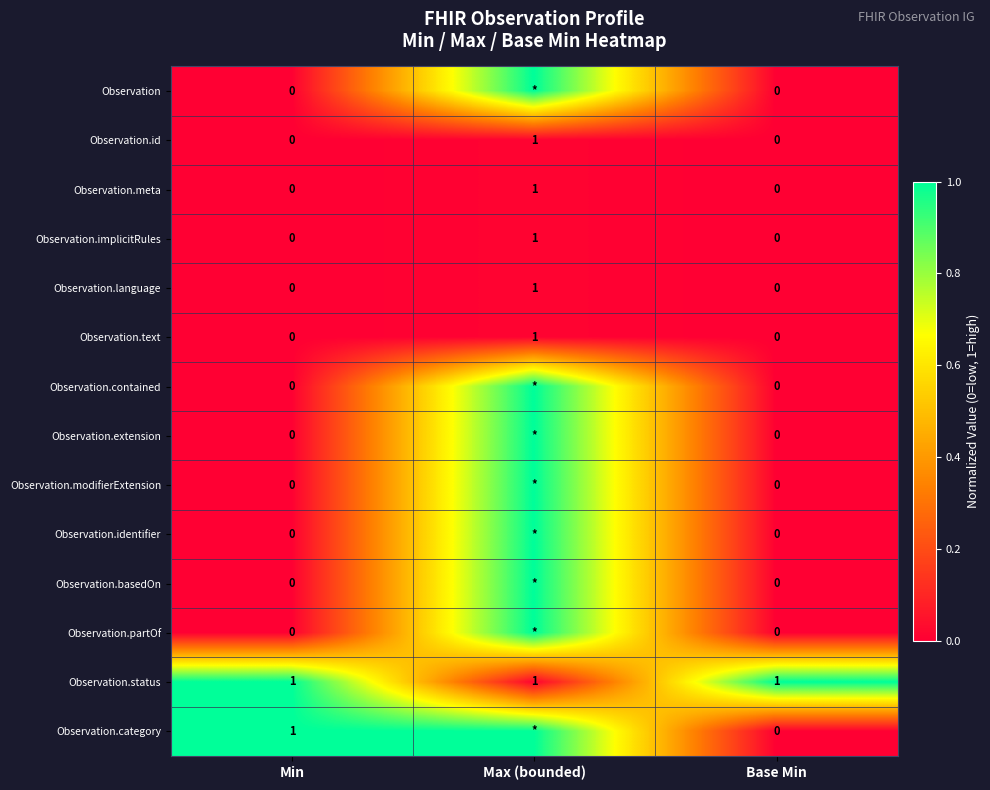

Count the number of categories in the chart.

3